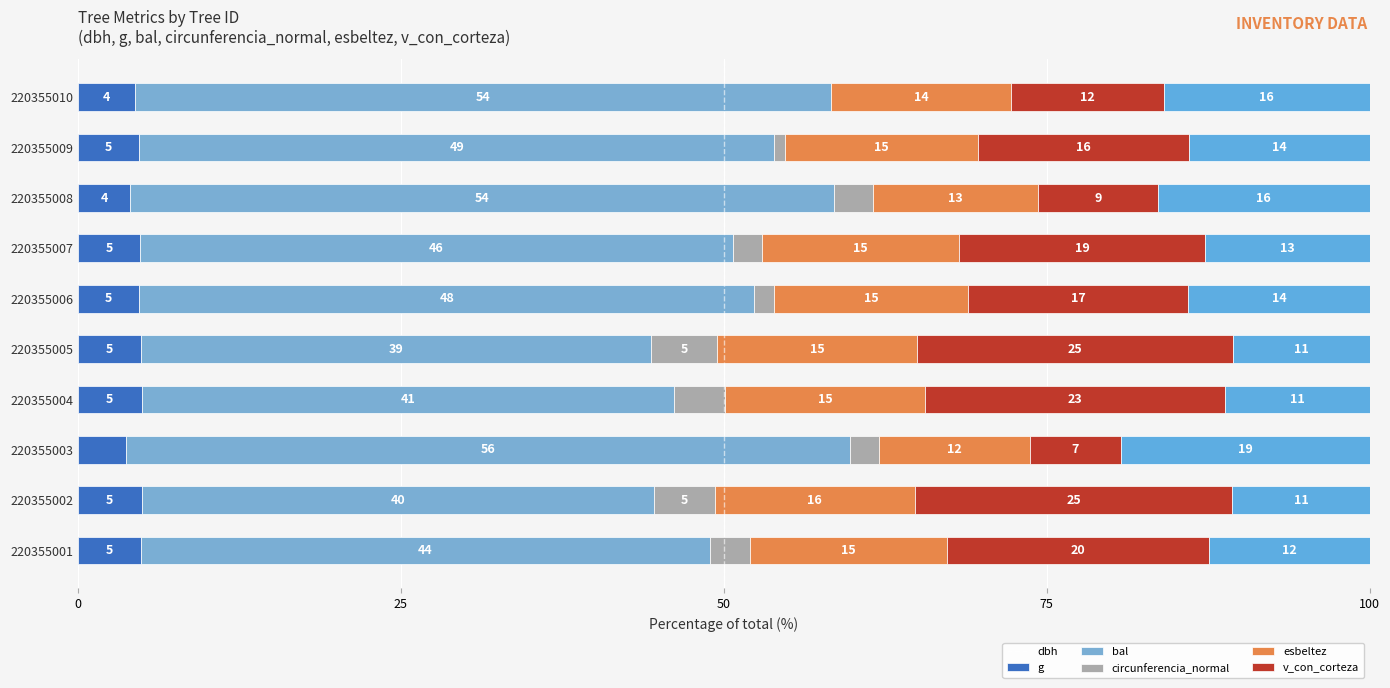

How many series are shown in this chart?

6